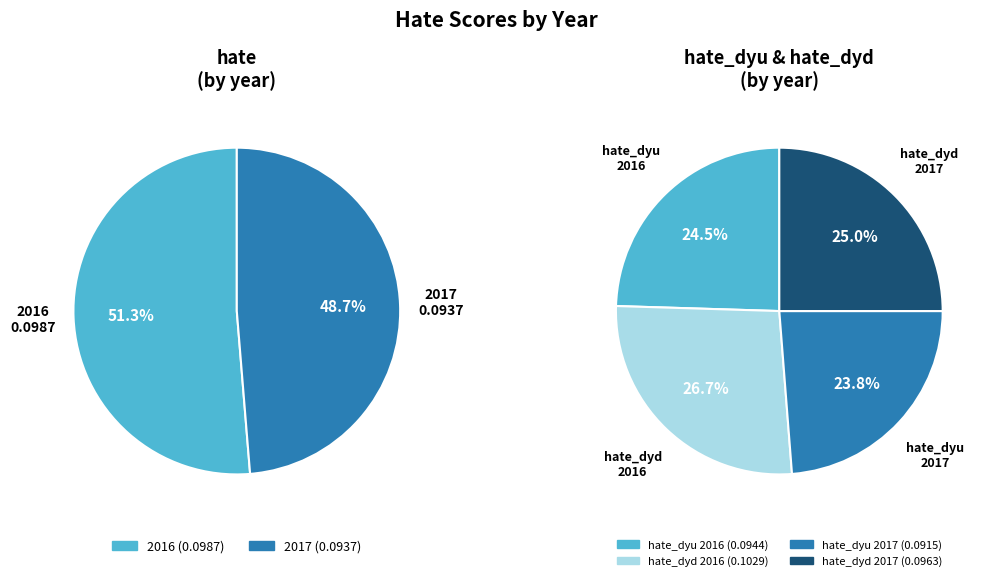

How many slices are in this pie chart?

2